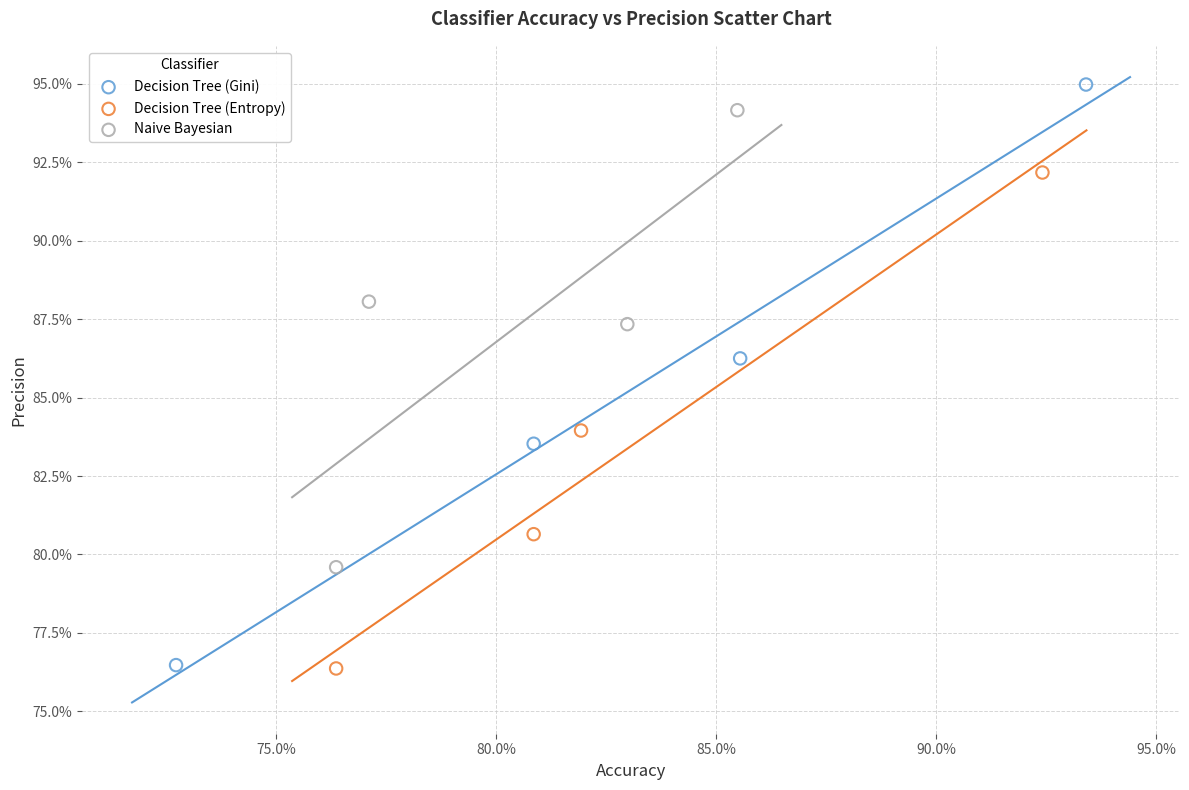

Which series reaches the maximum Y coordinate?

Decision Tree (Gini)